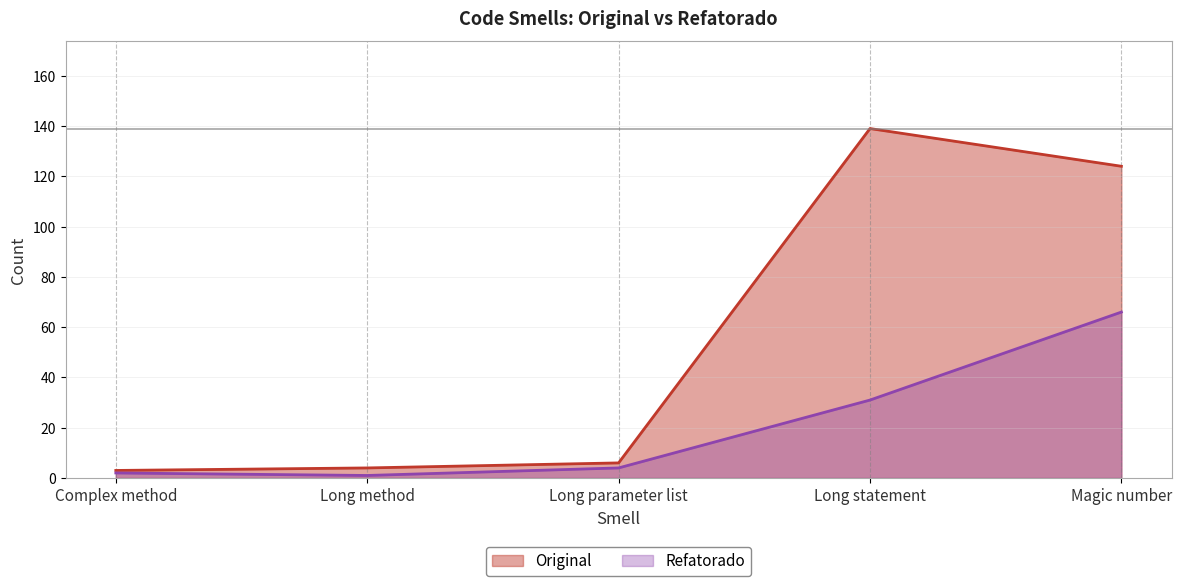

At which label does Original first exceed 6?

Long statement